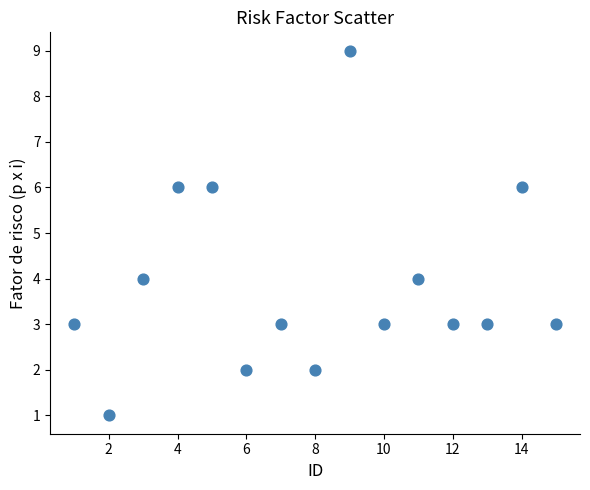

What is the range of X values (max minus min)?

14